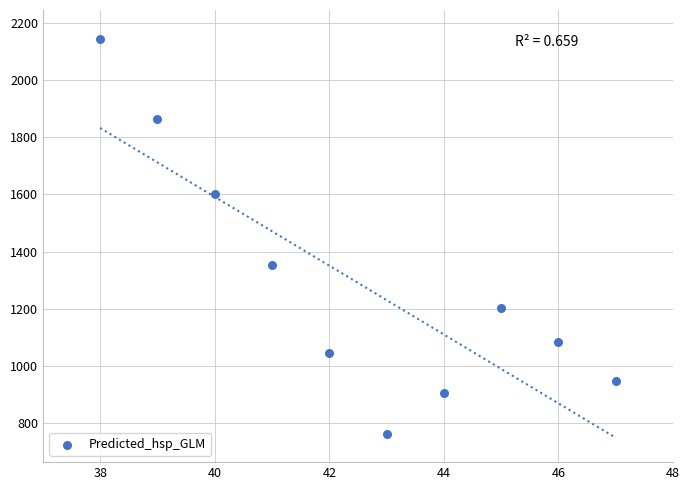

What Y value in the scatter plot is closest to 1454?

1354